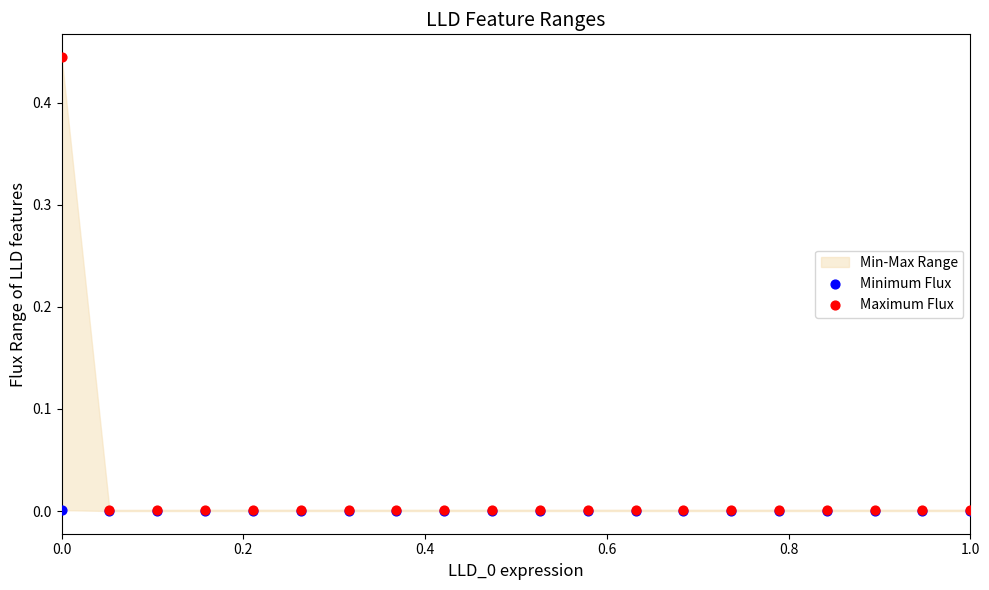

Which series has the largest Y range (max minus min)?

Maximum Flux